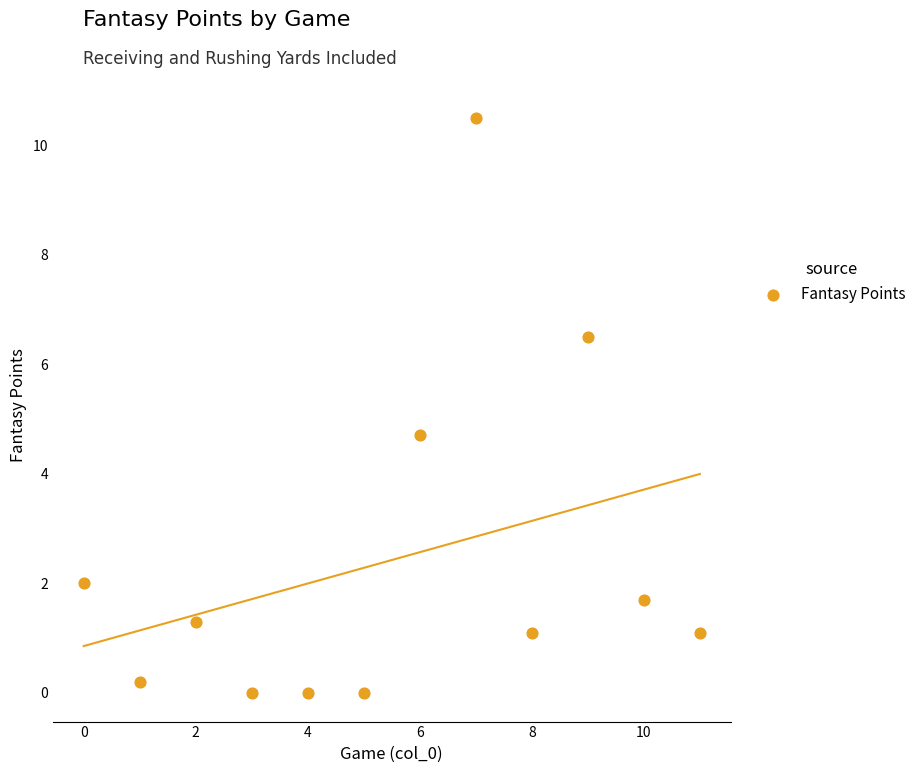

What Y value in the scatter plot is closest to 5?

4.7